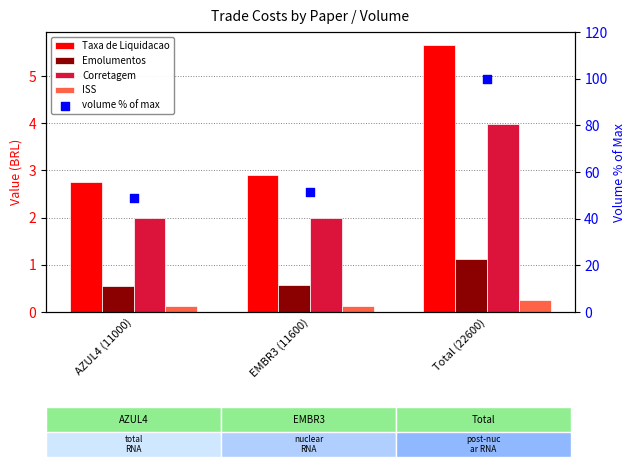

What is the total value across all series at AZUL4 (11000)?

54.1